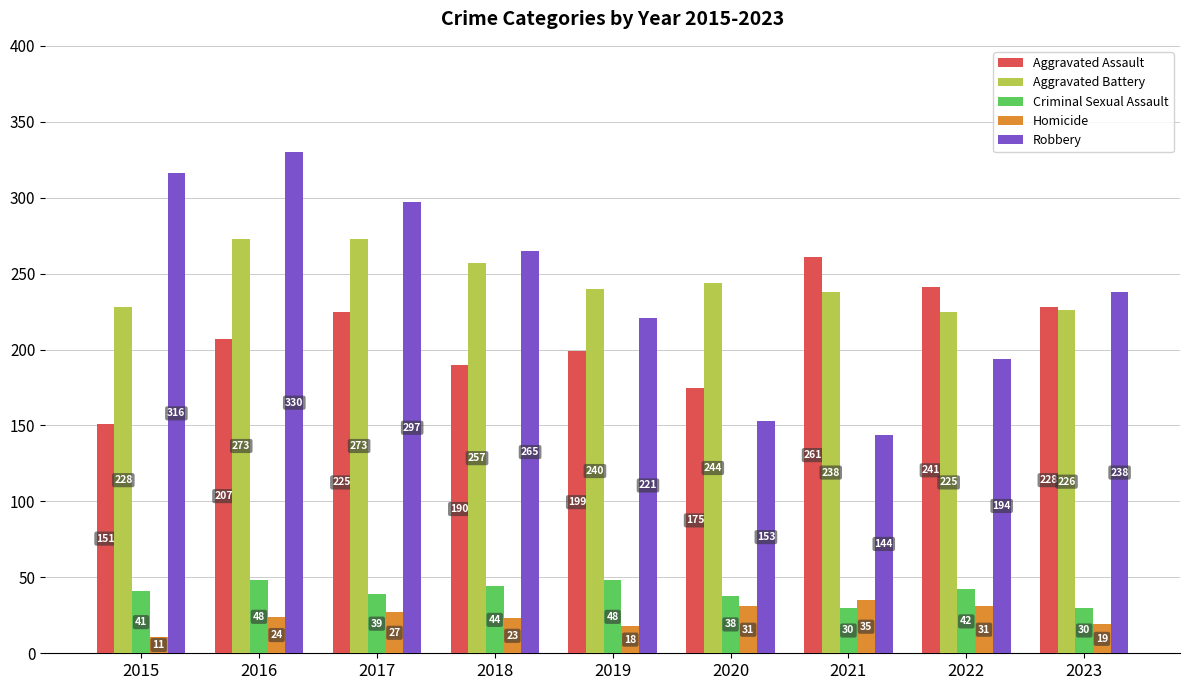

Between 2019 and 2022, which series saw the biggest shift?

Aggravated Assault